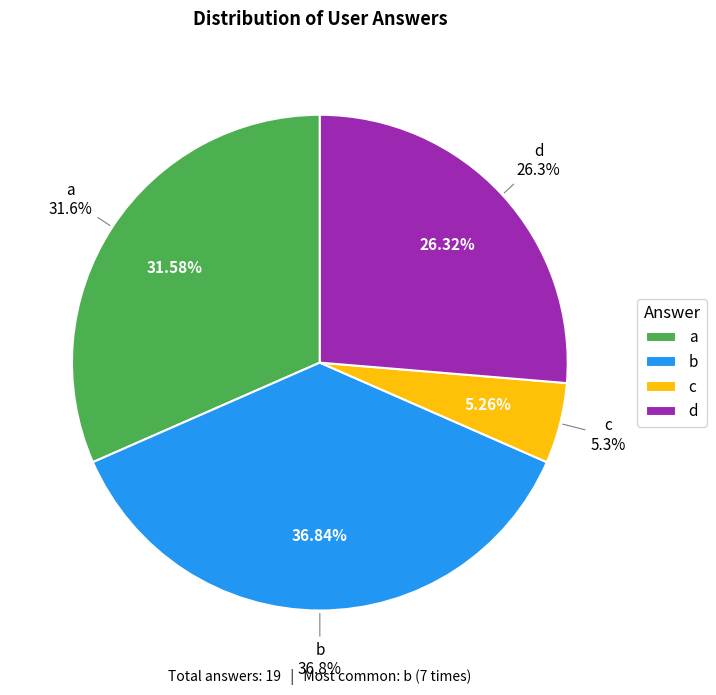

Count the number of slices in the pie.

4